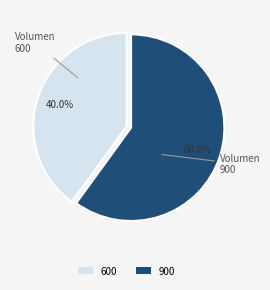

What percentage do 600 and 900 together represent?

100.0%